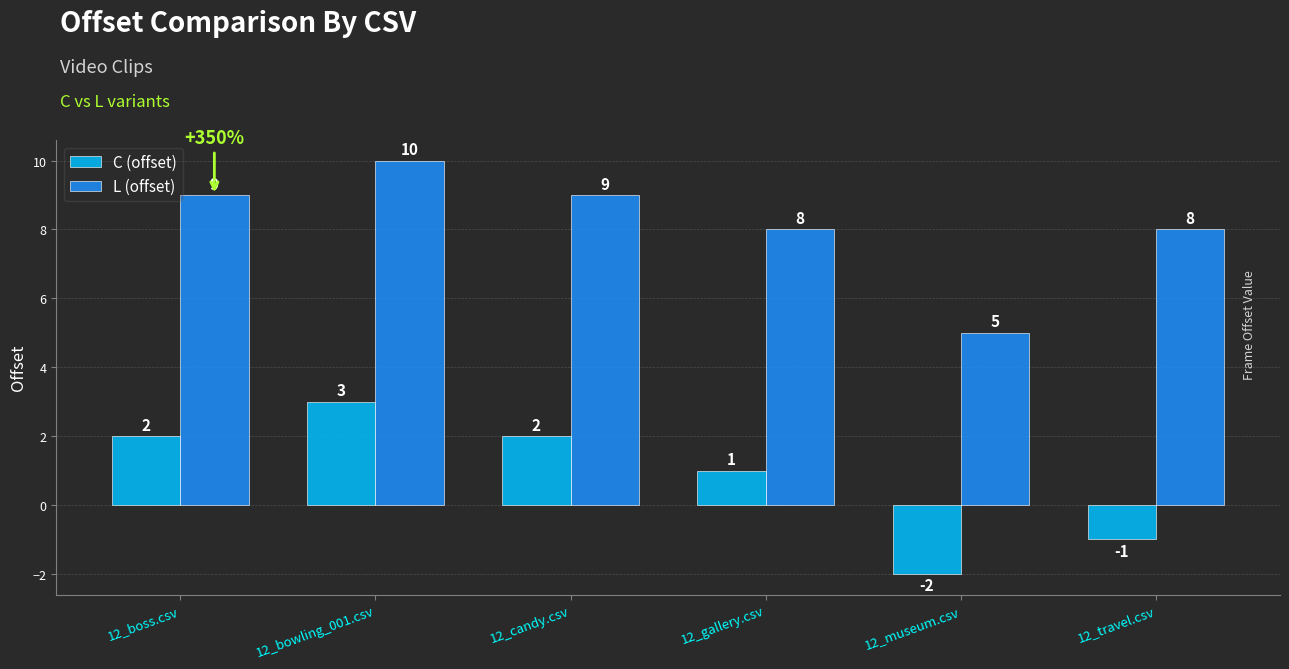

How many negative values does the C (offset) series have?

2